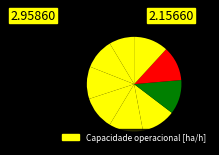

To the nearest percent, what is the difference between the largest and smallest slice percentages?

3%